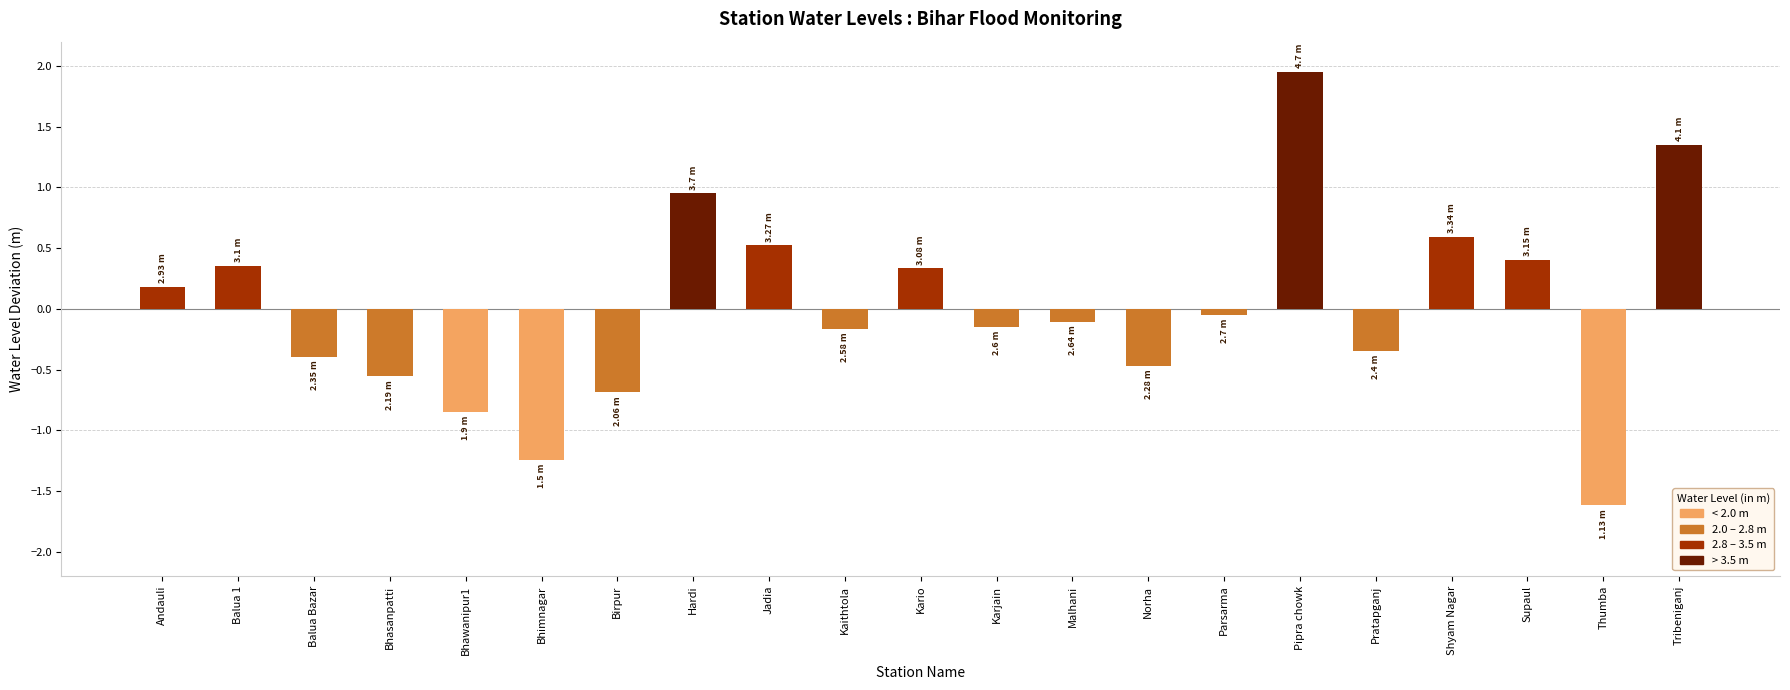

At which category does the chart reach its minimum across all series?

Thumba